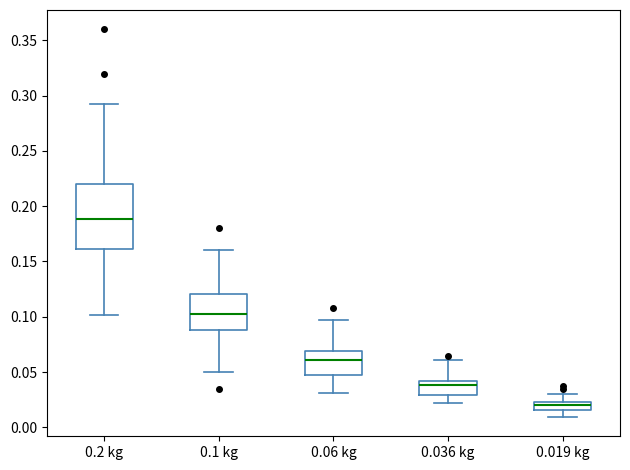

Where does the upper whisker of the box for 0.1 kg end on the y-axis? The values are not printed on the chart, so give them approximately, as read against the axis.

0.160